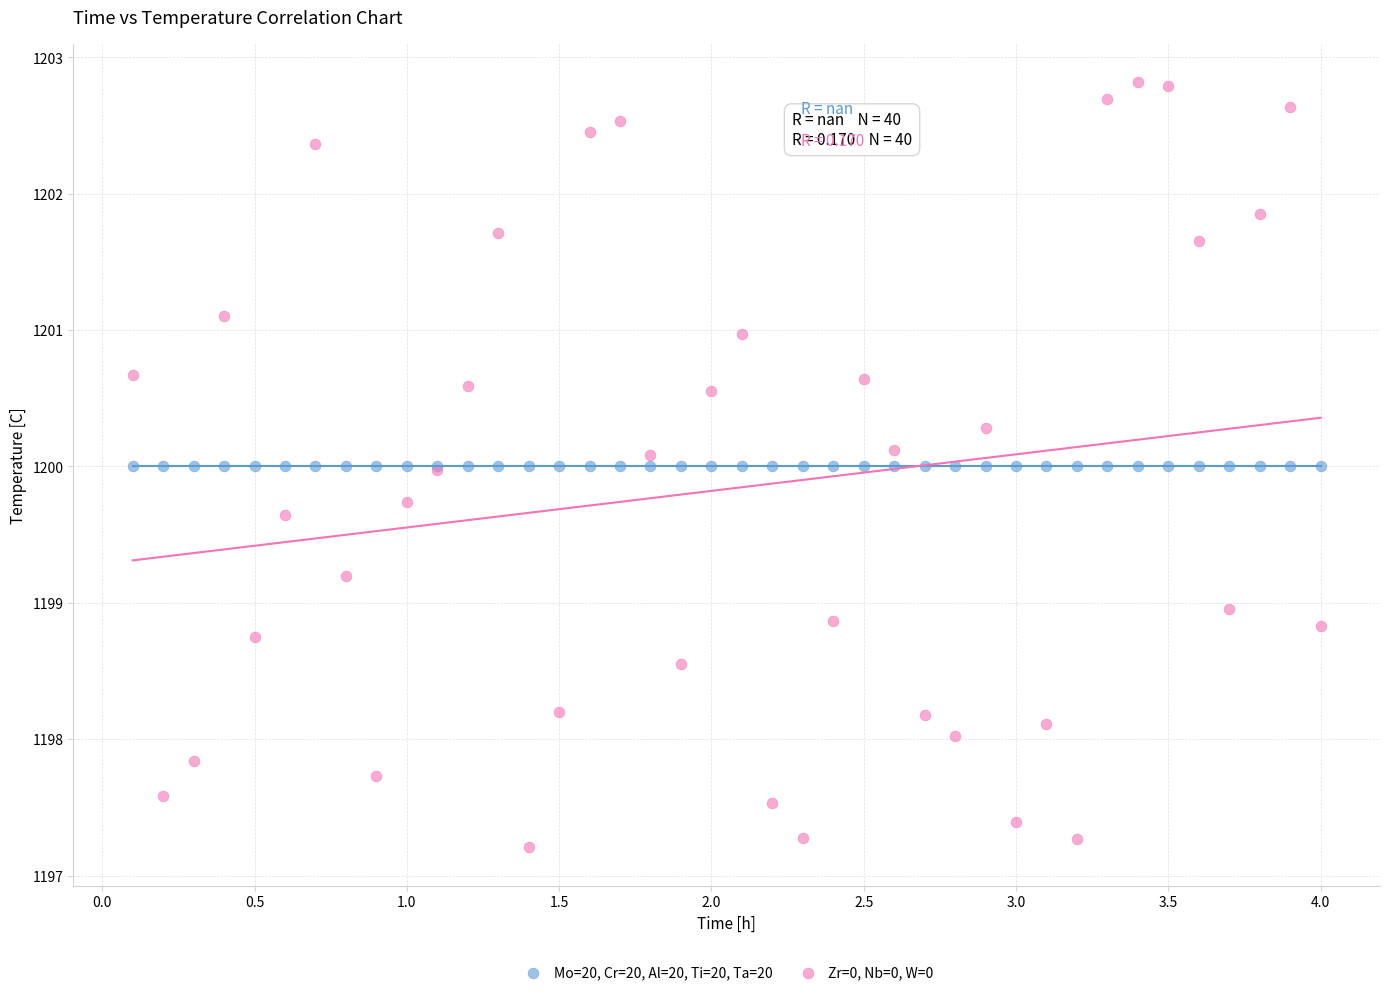

Which series reaches the maximum Y coordinate?

Zr=0, Nb=0, W=0